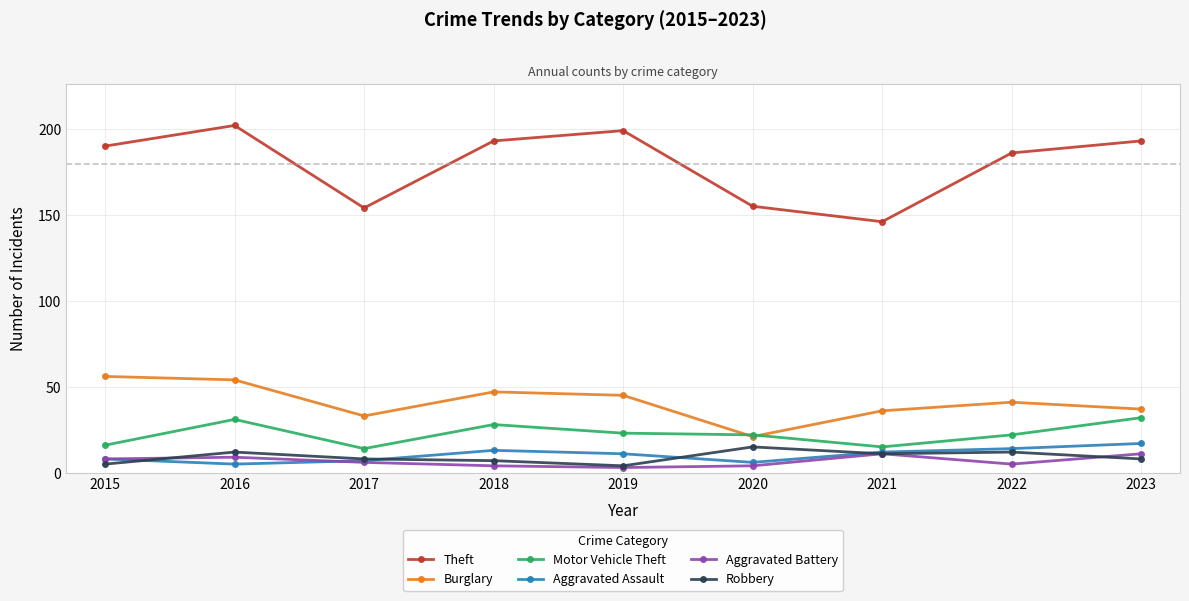

Is it true that Theft equals 155 at 2020?

True